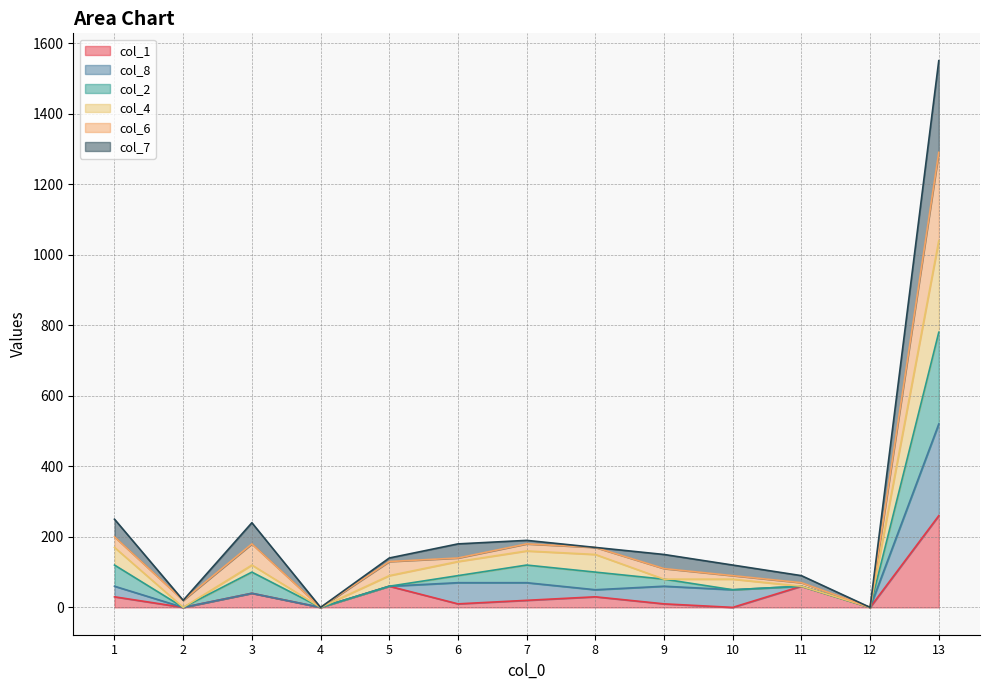

What value does the col_4 series have at 1?

170